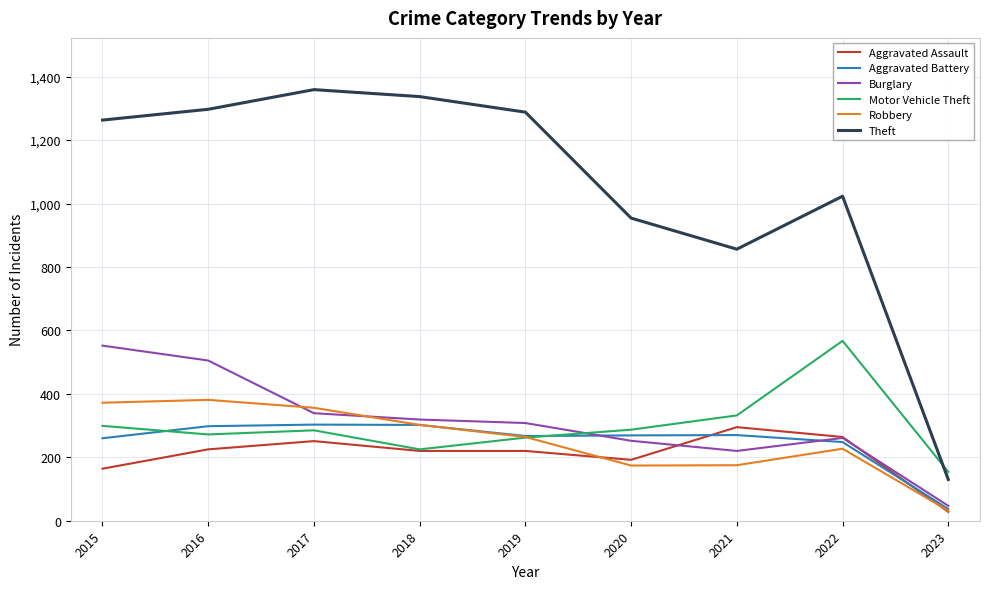

Is it true that Theft equals 2020 at 2017?

False